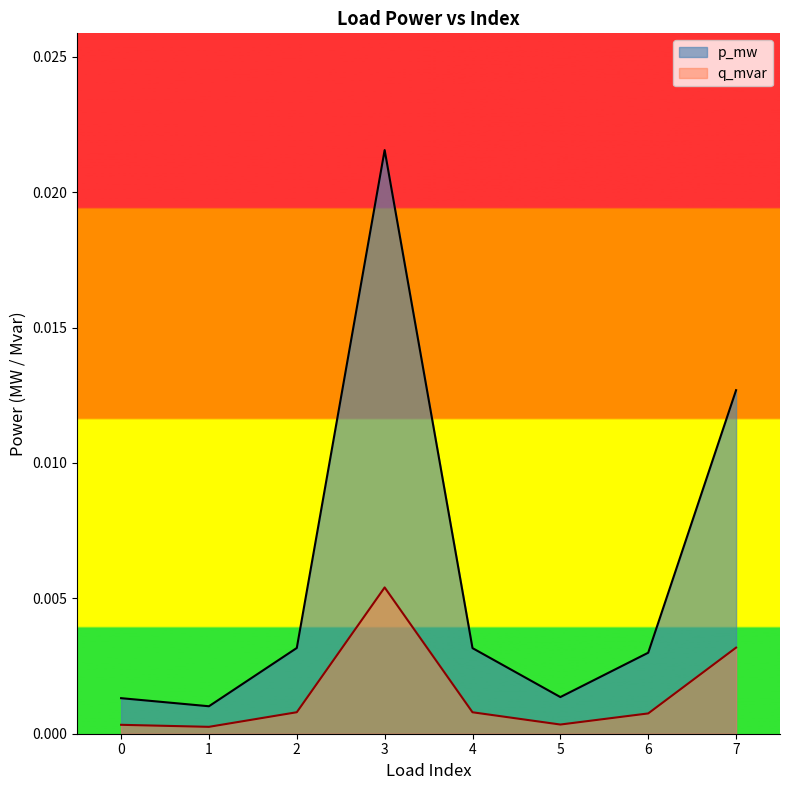

Does the chart display data point markers on the line(s)?

No